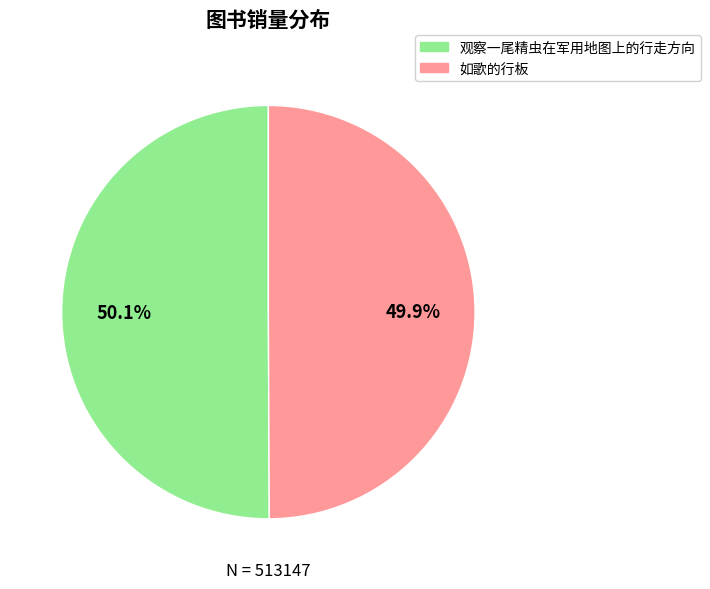

Count the number of slices in the pie.

2